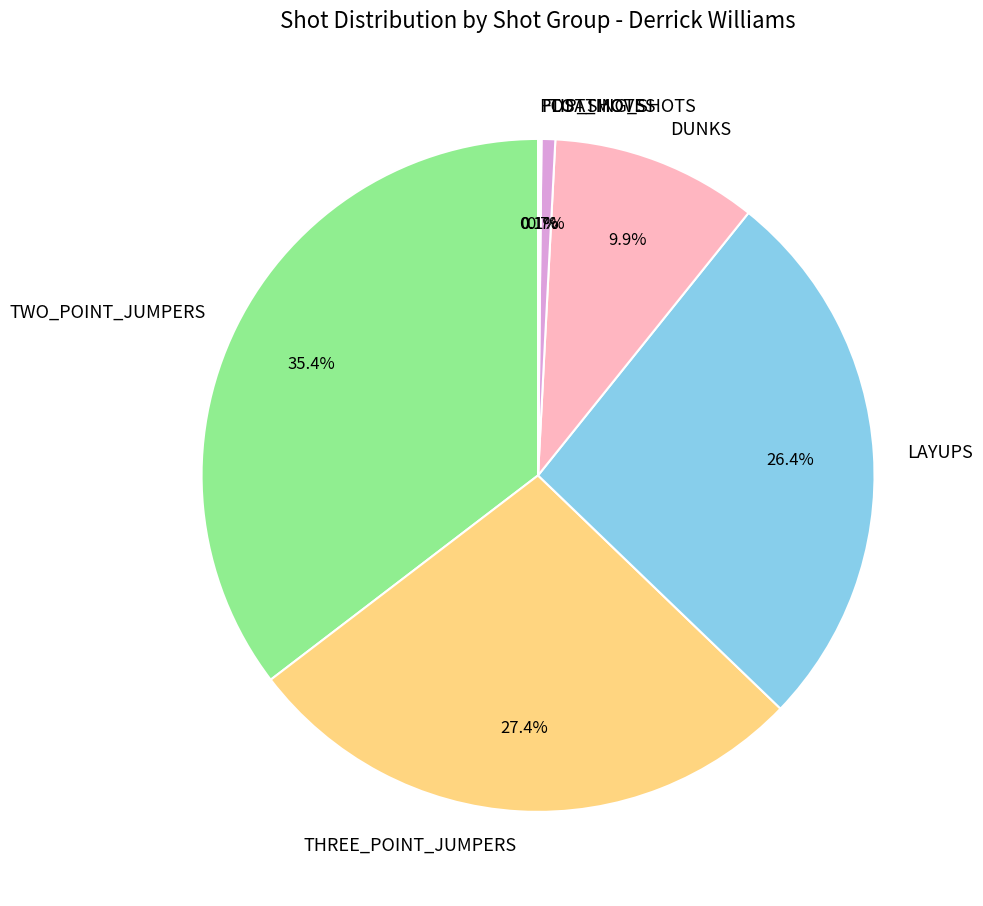

Which category has the biggest portion of the pie?

TWO_POINT_JUMPERS